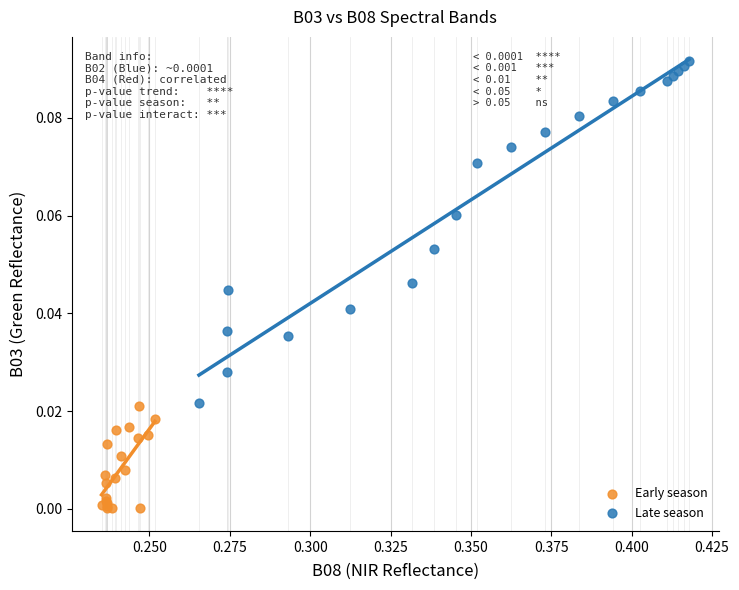

Which series contains the lowest Y value?

Early season